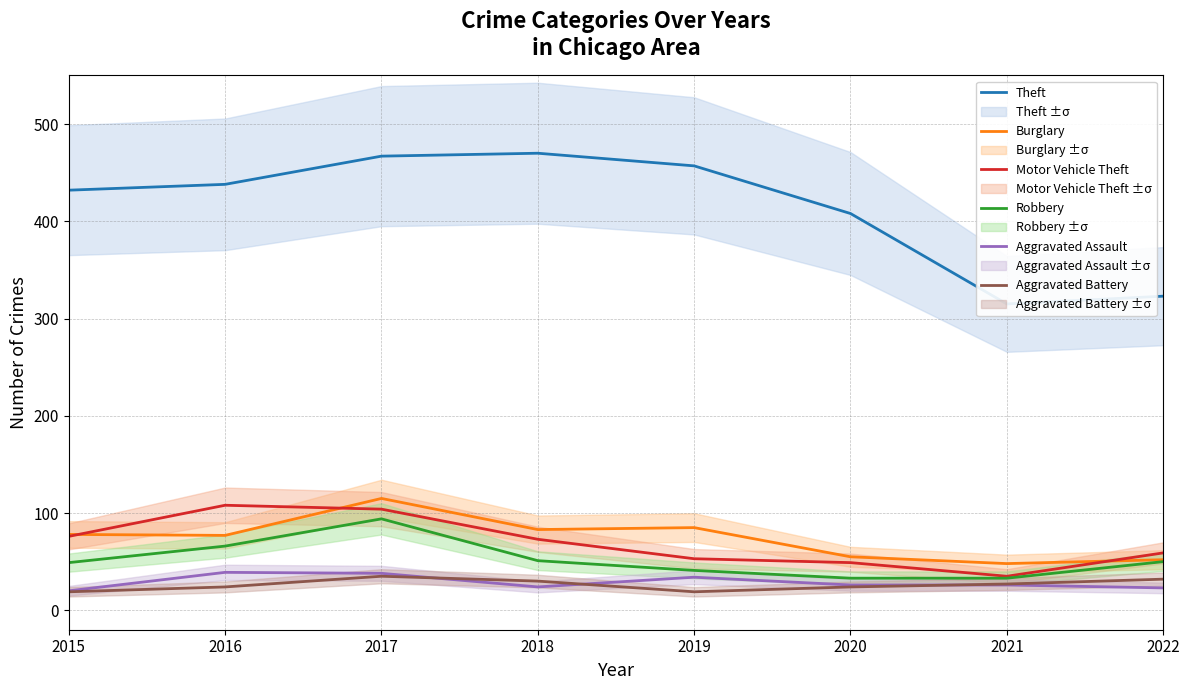

At which category does the chart reach its minimum across all series?

2015